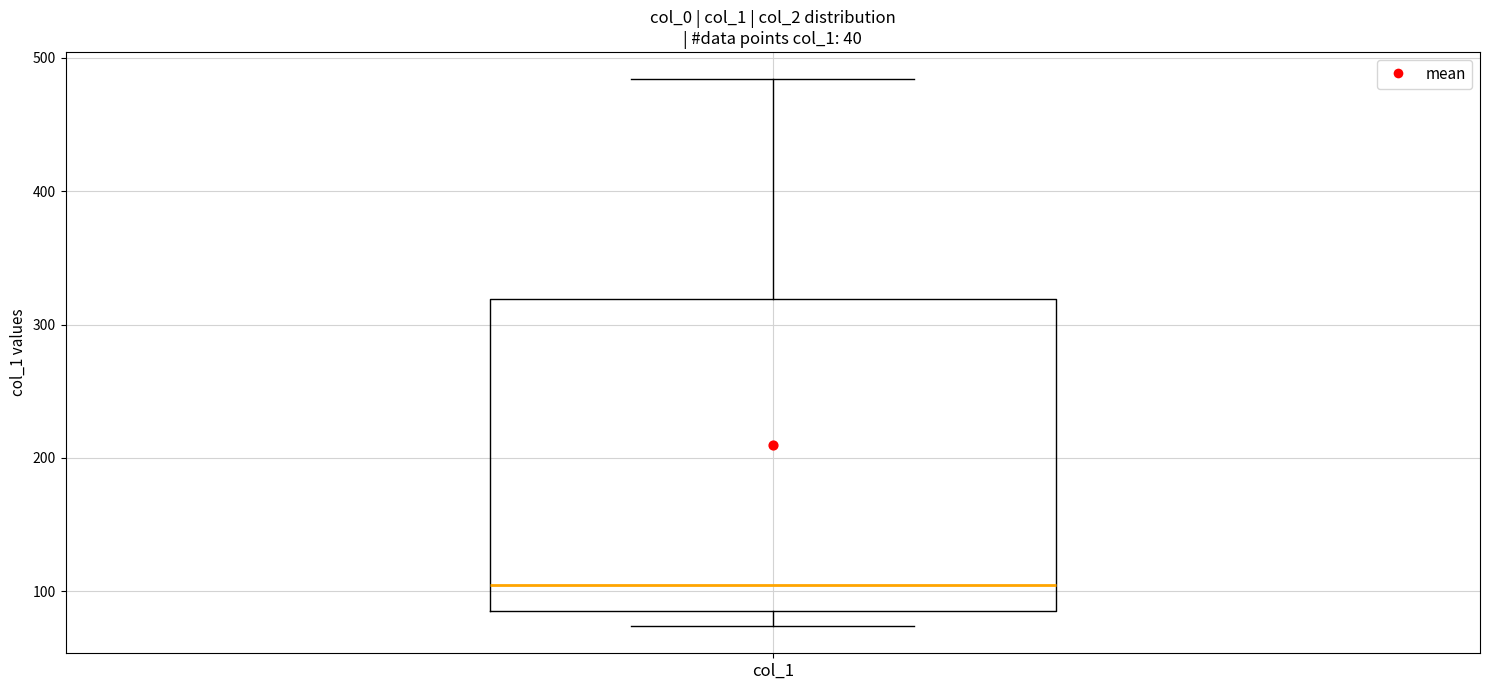

Read this box plot against the y-axis: the position of the median line, the range covered by the box, and the ends of both whiskers. The values are not printed on the chart, so give them approximately, as read against the axis.

median 100, box 90 to 320, whiskers 70 to 480